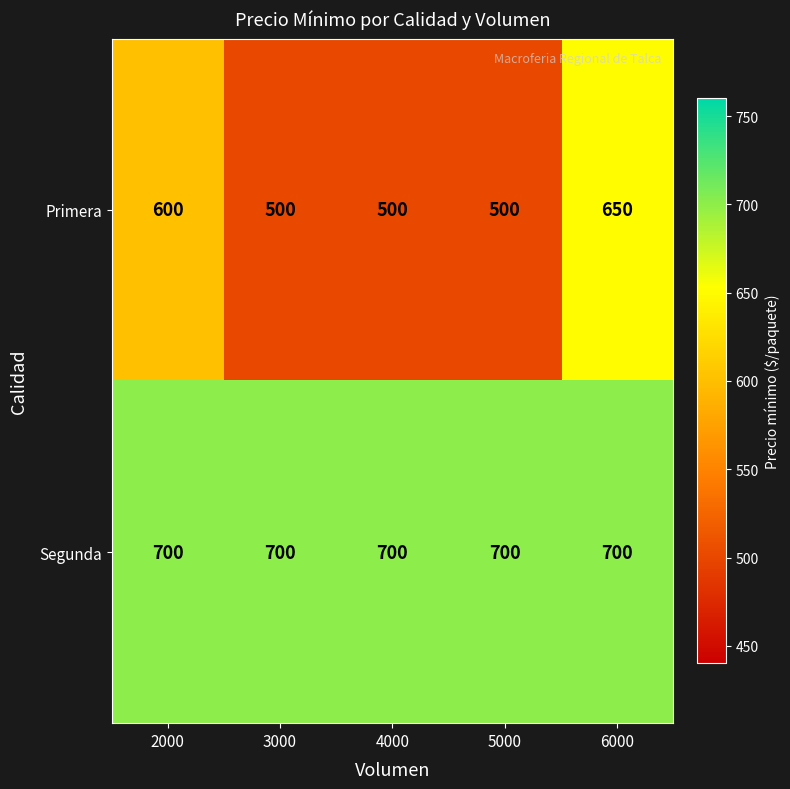

True or false: Primera has a value of 729 at 5000.

False